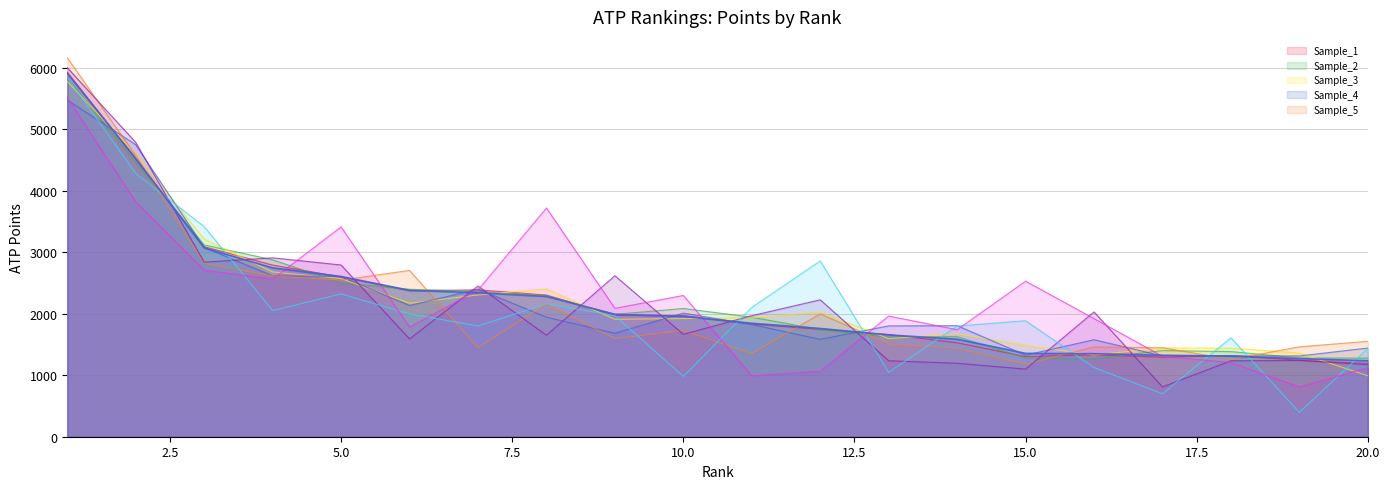

At which label does the data first exceed 1955?

1